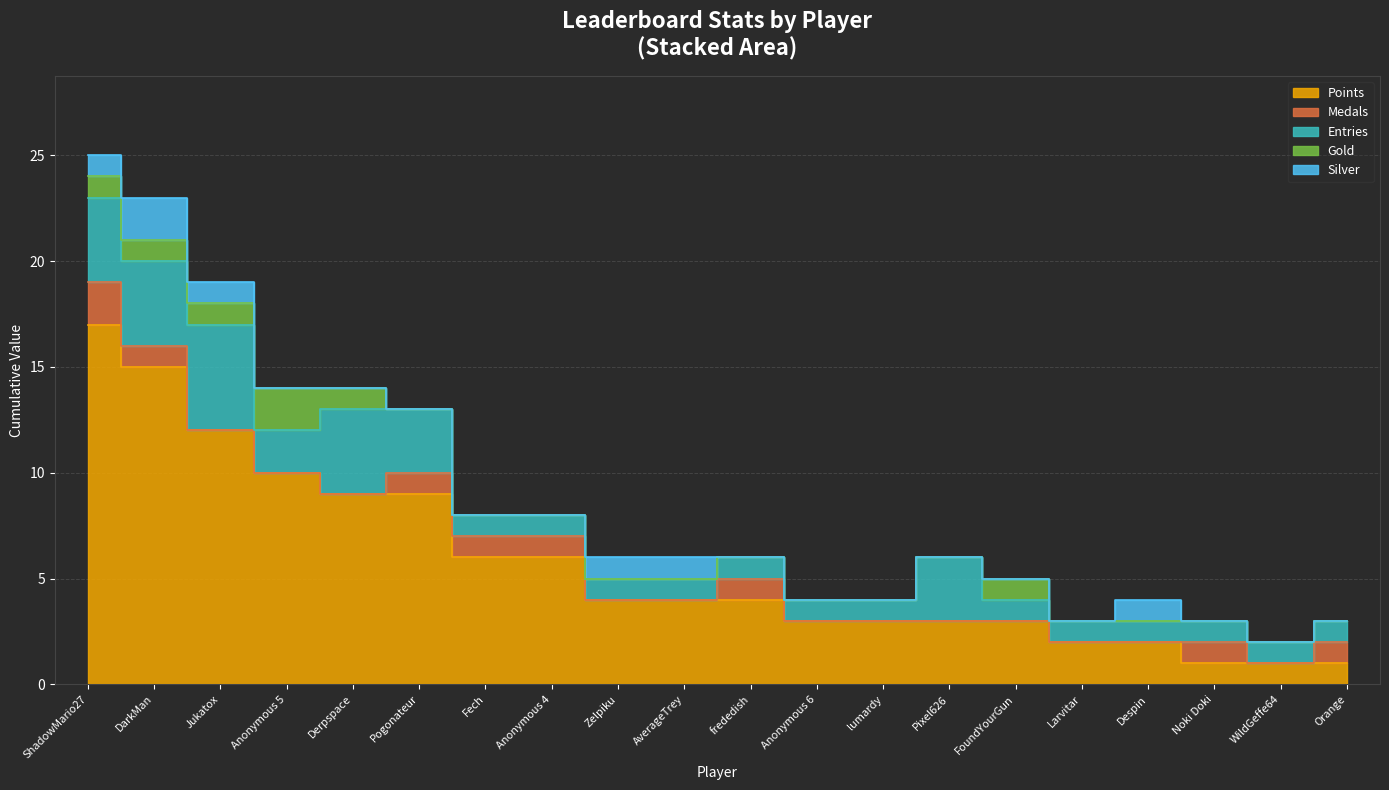

What is the sum of the Entries values at Jukatox and Despin?

6